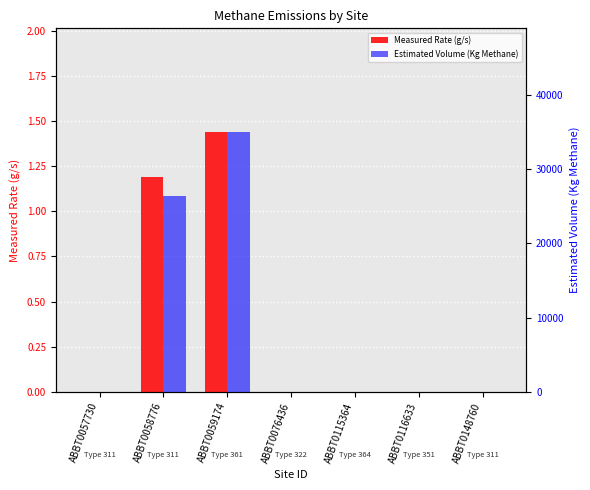

Is the value of Estimated Volume Emitted (Kg Methane) at ABBT0059174 greater than the value of Measured Rate (g/s) at ABBT0057730?

Yes